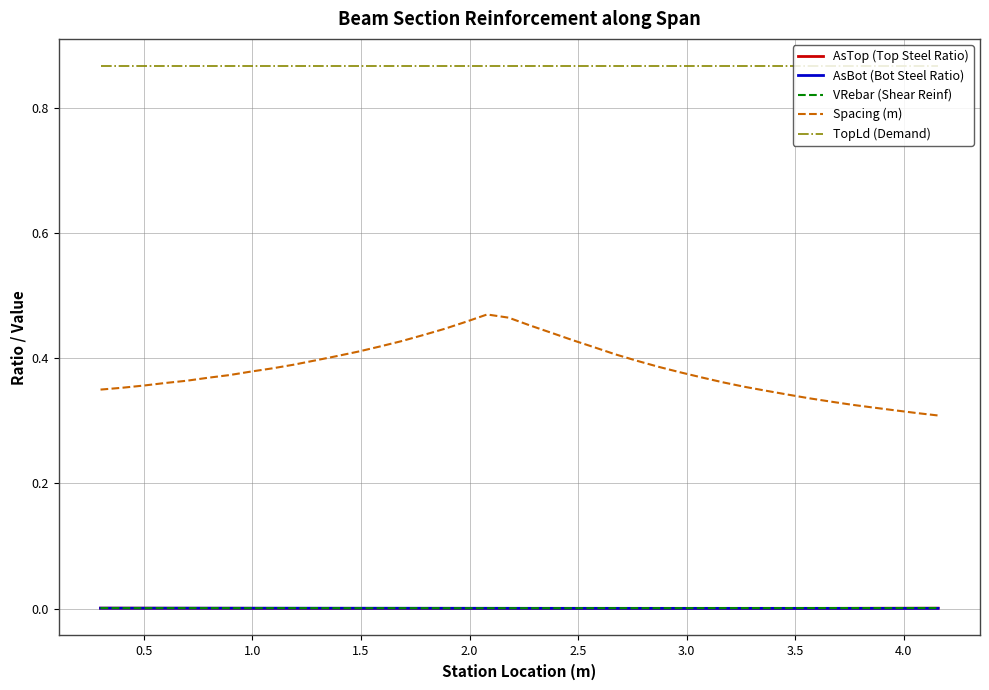

True or false: TopLd (Demand) and AsTop (Top Steel Ratio) cross at least once.

False